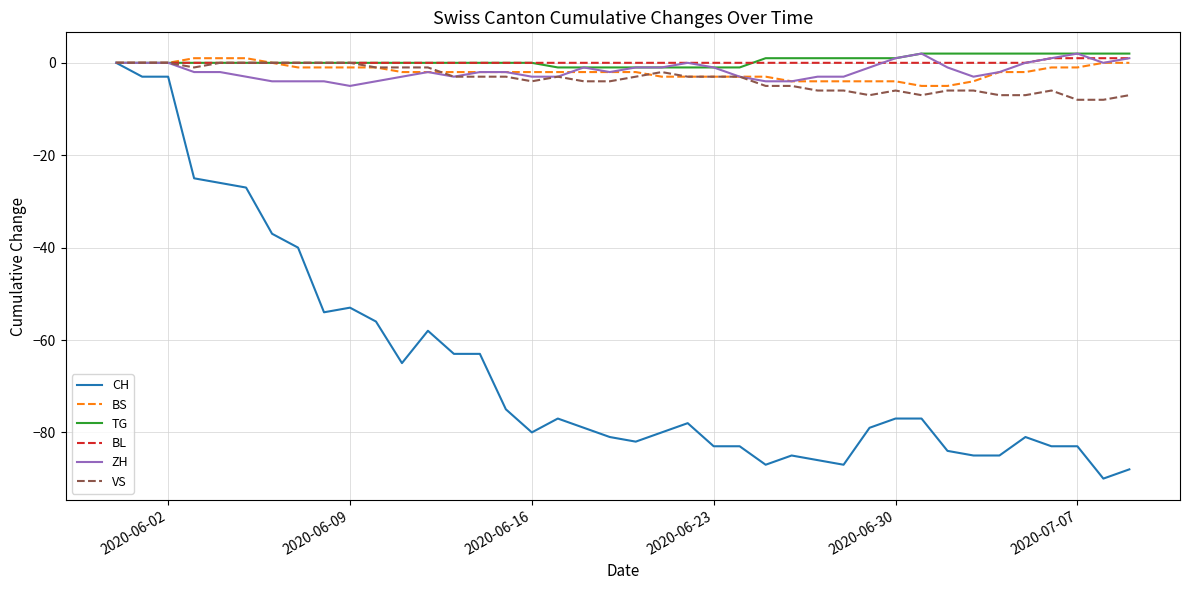

Which series has the widest spread of values?

CH